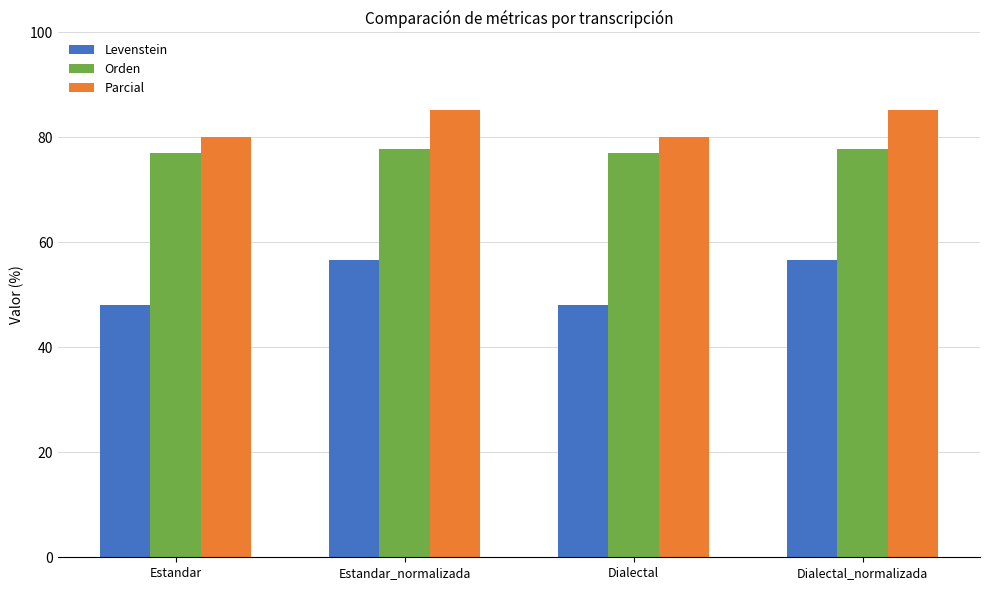

How many bars are there in total?

12